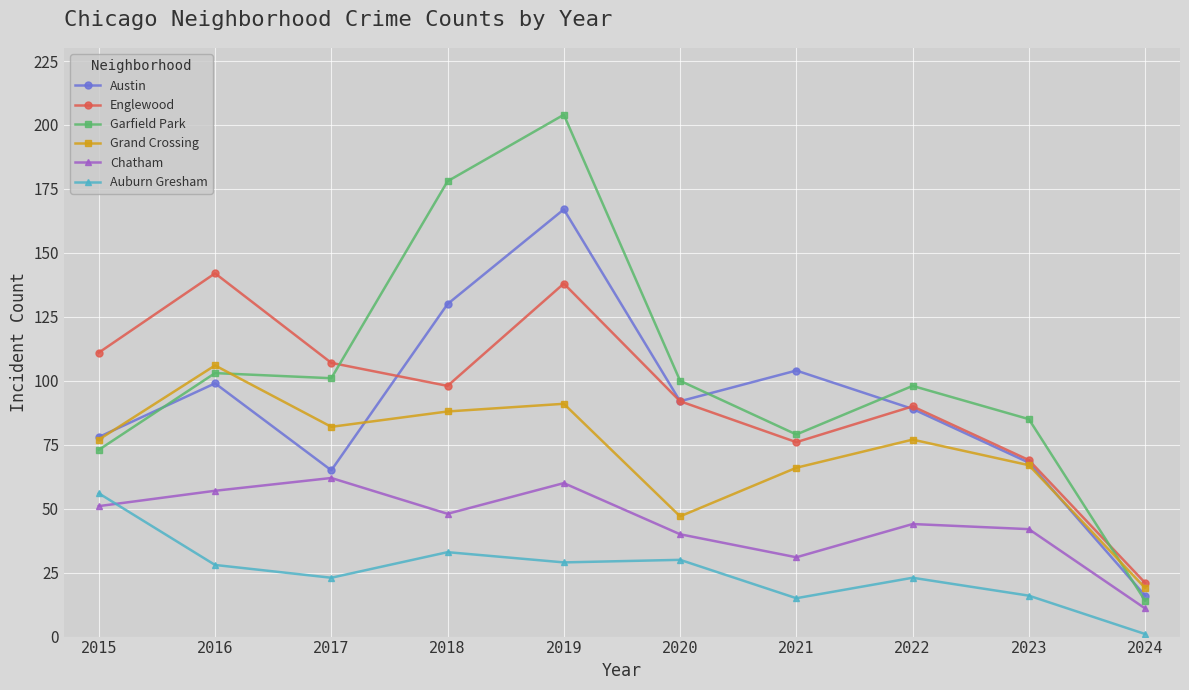

Where is the first local maximum for Auburn Gresham?

2018